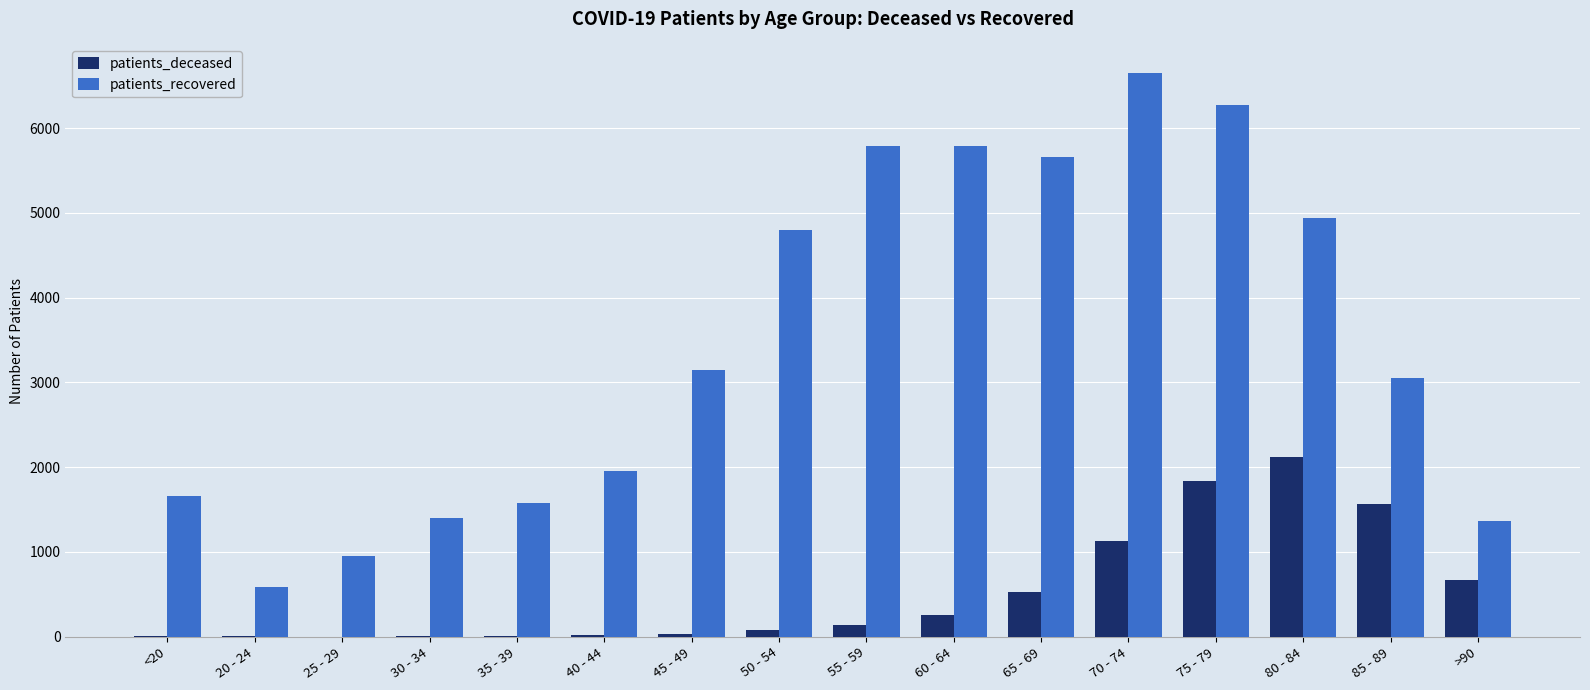

What is the sum of all patients_recovered values?

55580